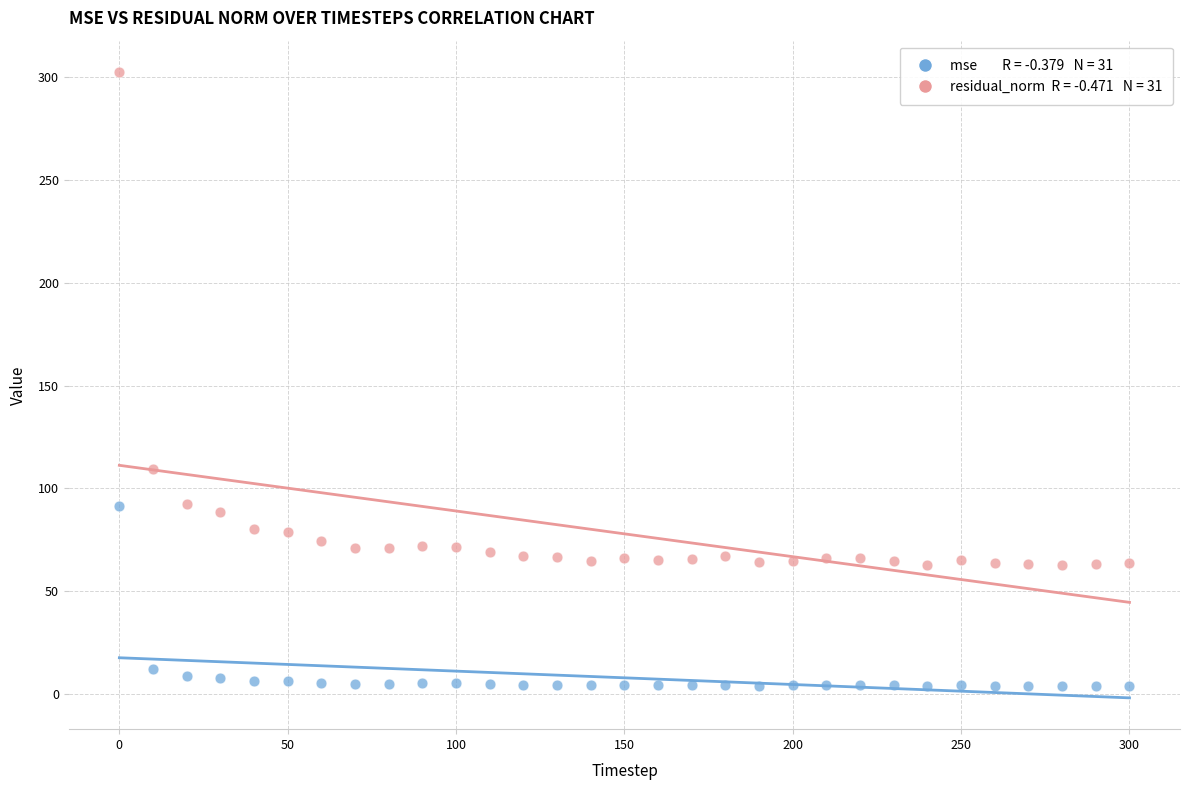

Across all data points, what is the range of Y values (max minus min)?

298.7